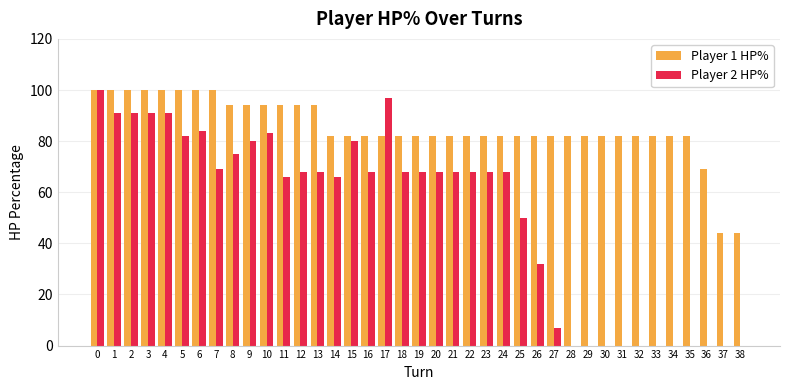

Is the value of Player 2 HP% at 32 greater than the value of Player 1 HP% at 33?

No